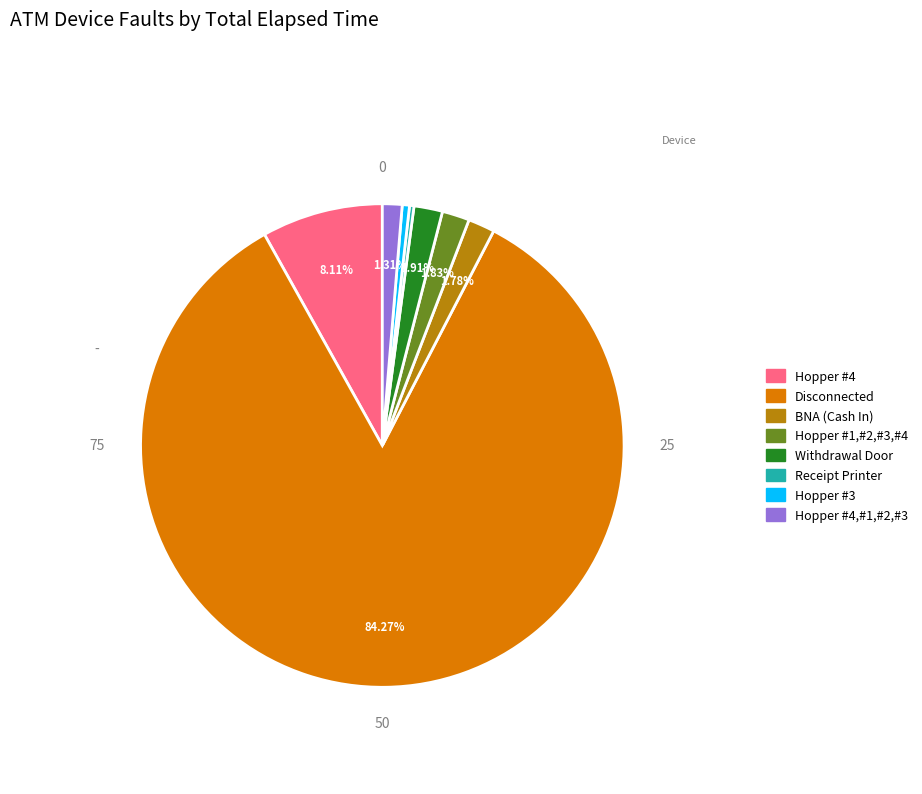

Does any single category account for the majority?

Yes